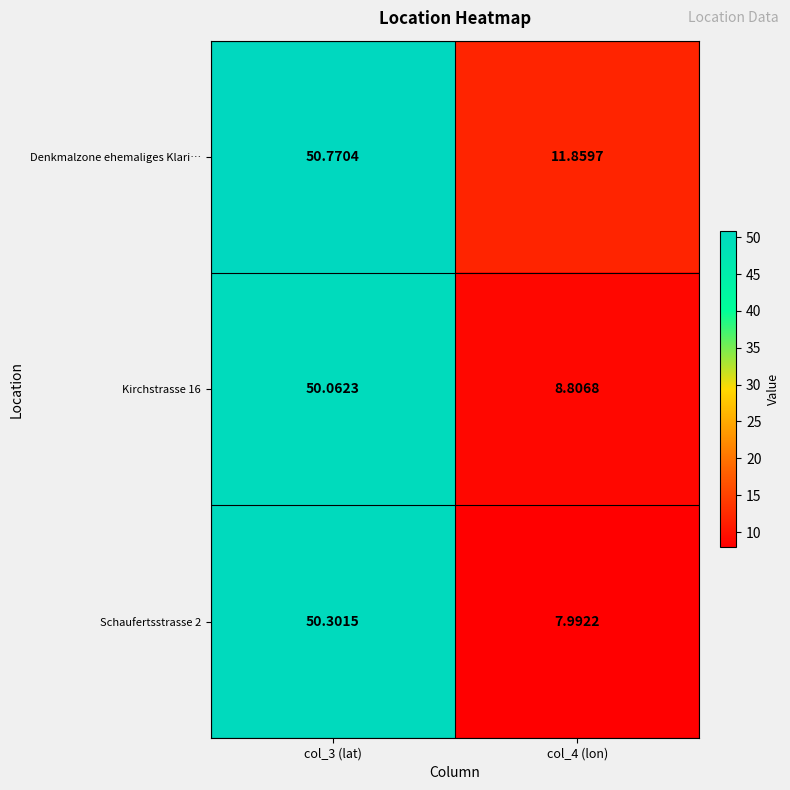

Which series has the largest total across all categories?

Denkmalzone ehemaliges Klari…